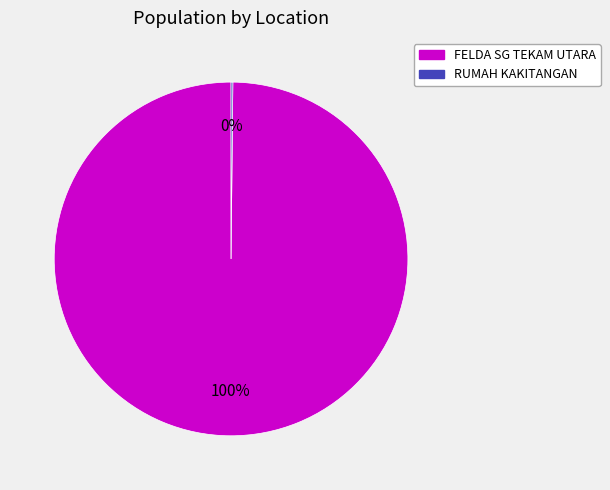

Is FELDA SG TEKAM UTARA the majority of the pie?

Yes